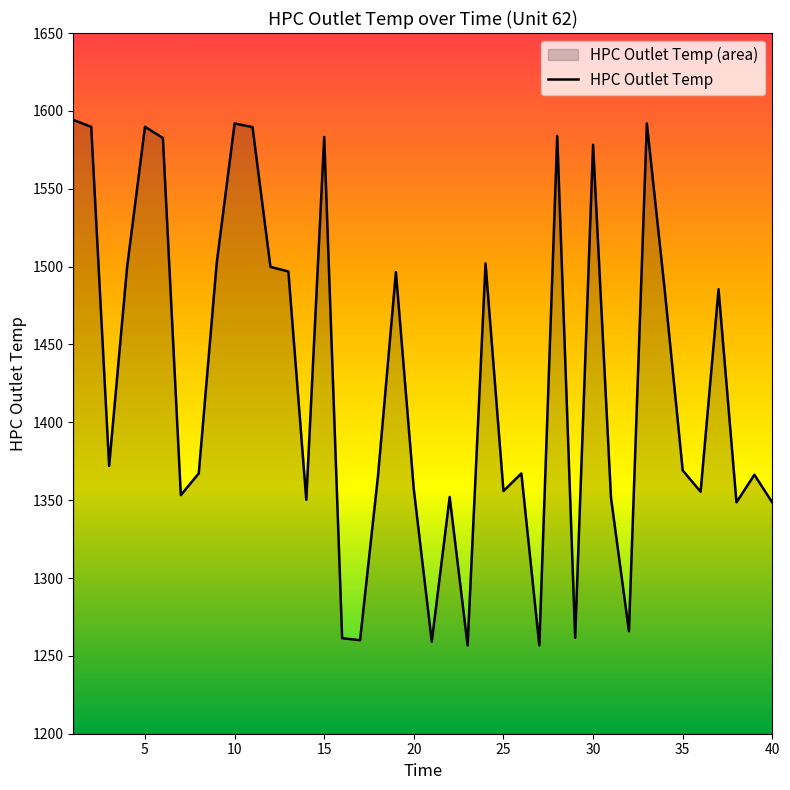

How many interior local valleys (lower than both neighbors) does the data have?

12